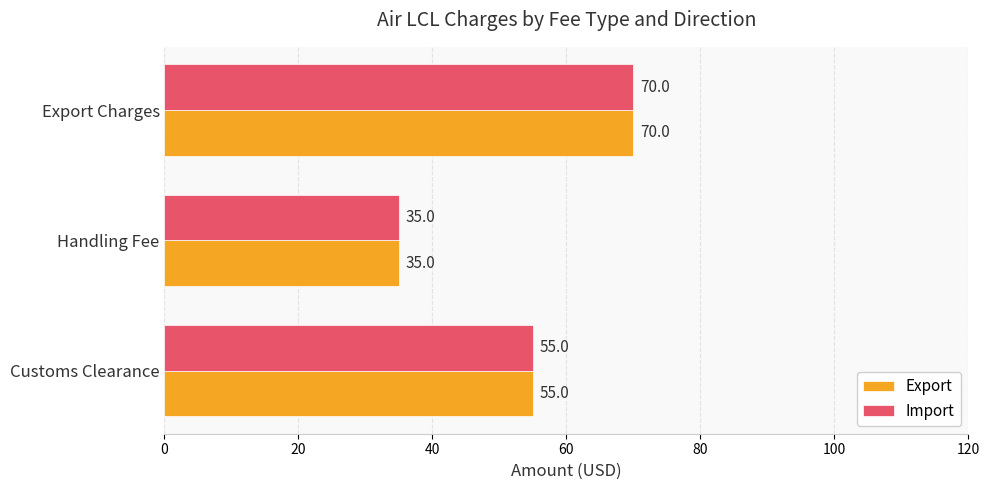

Where is Export nearest to the value 52?

Customs Clearance